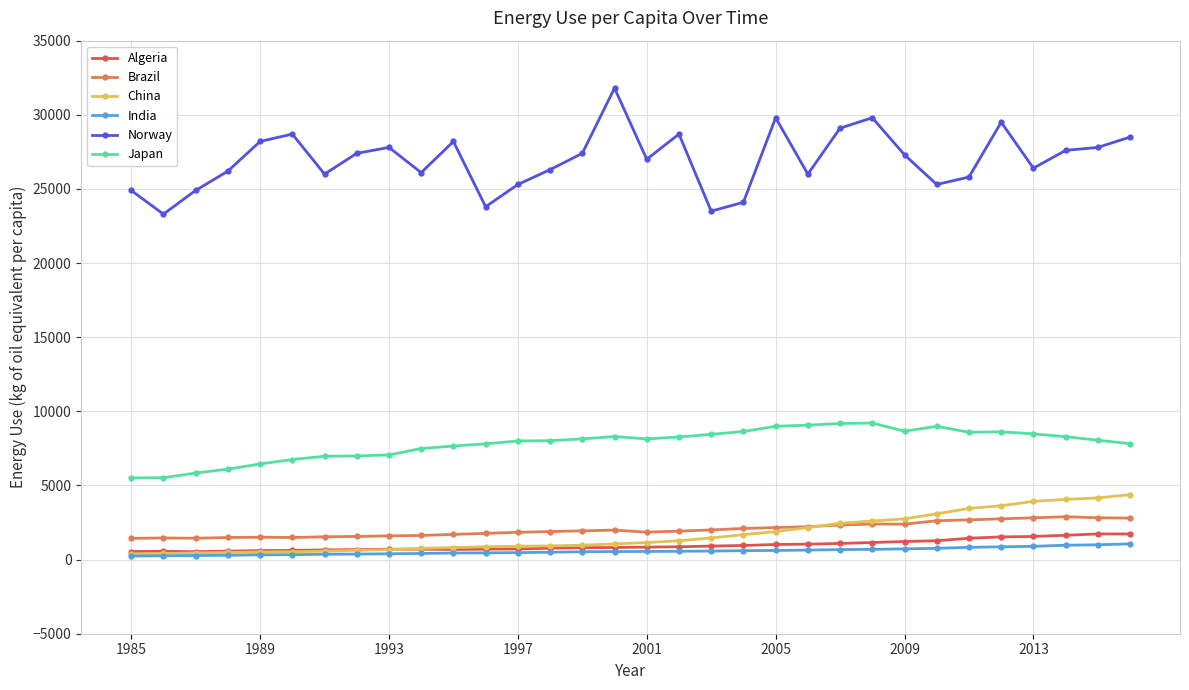

What is the sum of all China values?

55021